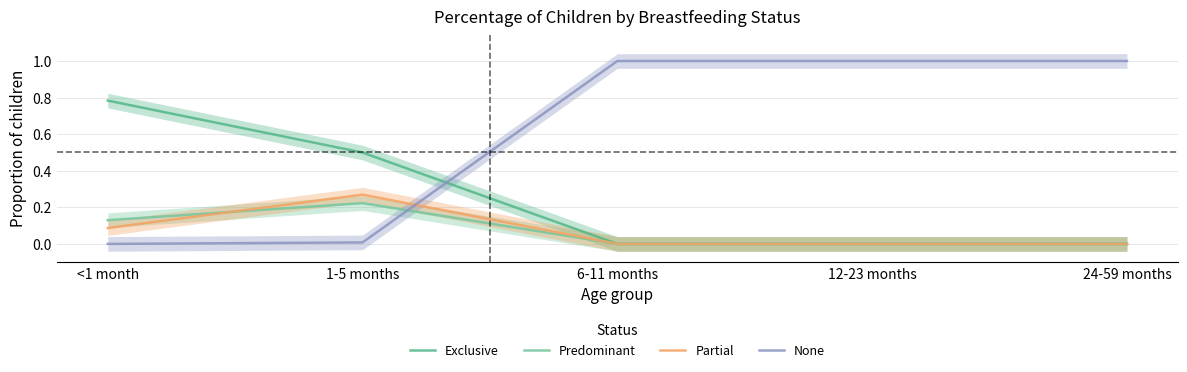

Reading left to right, transcribe all the data shown in this chart.

Exclusive: <1 month=0.8	1-5 months=0.5	6-11 months=0.0	12-23 months=0.0	24-59 months=0.0
Predominant: <1 month=0.1	1-5 months=0.2	6-11 months=0.0	12-23 months=0.0	24-59 months=0.0
Partial: <1 month=0.1	1-5 months=0.3	6-11 months=0.0	12-23 months=0.0	24-59 months=0.0
None: <1 month=0.0	1-5 months=0.0	6-11 months=1.0	12-23 months=1.0	24-59 months=1.0